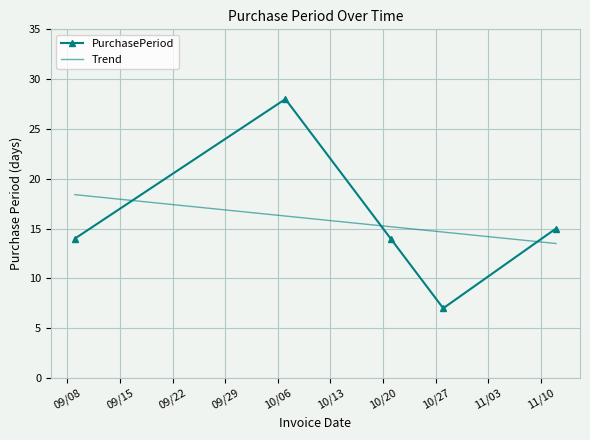

Reading left to right, list all the values displayed in this chart.

14	28	14	7	15